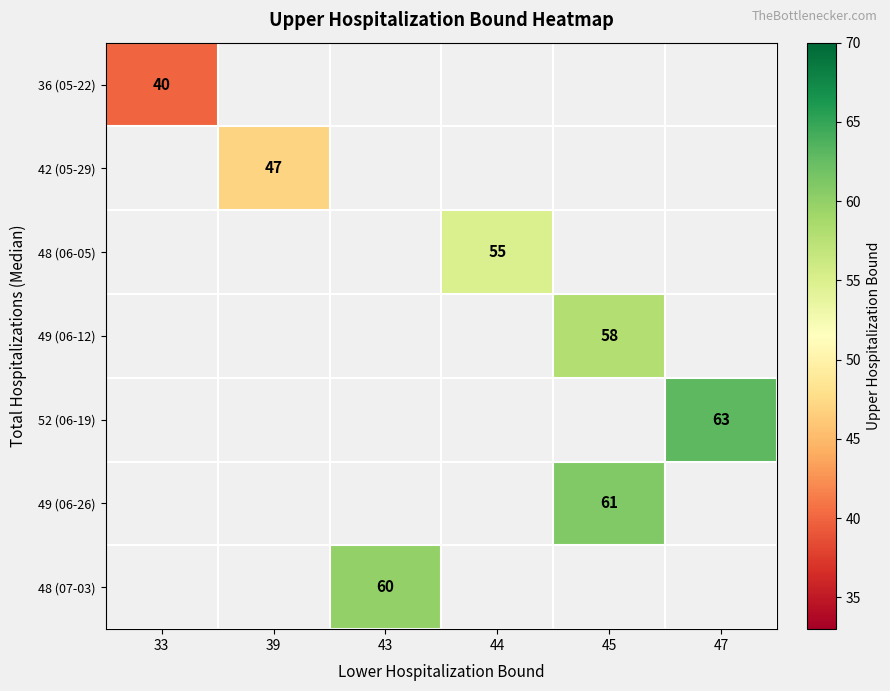

The value of 42 (05-29) at 39 is 33. True or false?

False